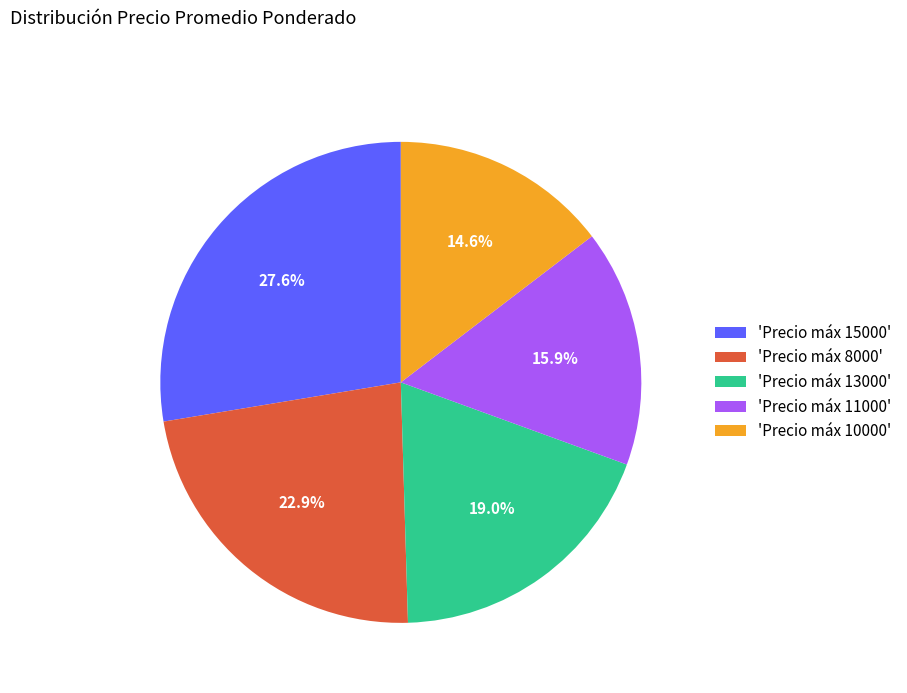

Does 'Precio máx 11000' represent more than half of the total?

No